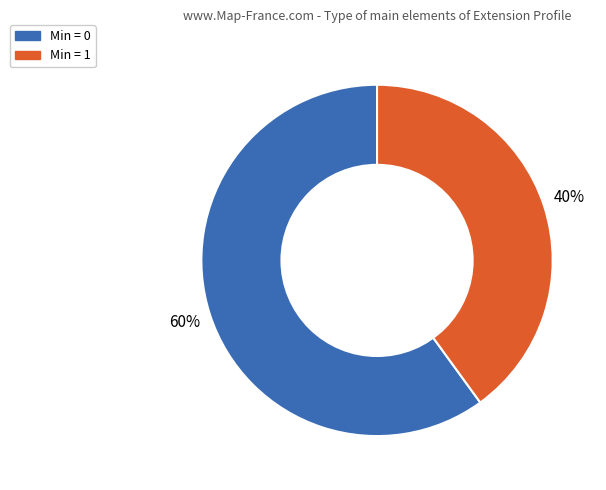

To the nearest percent, what is the difference between the largest and smallest slice percentages?

20%